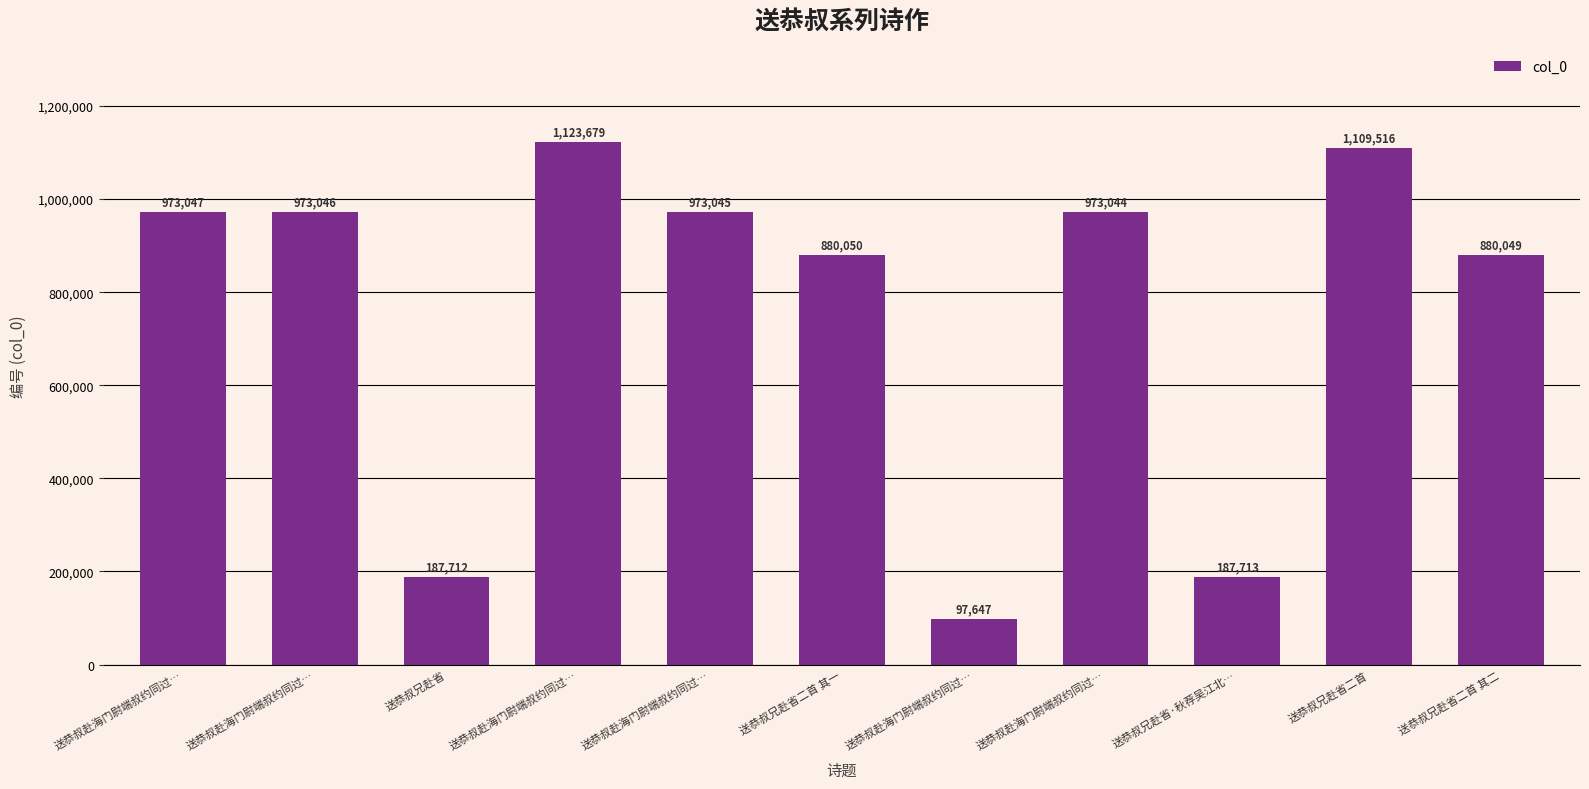

What is the label of the 1st bar from the right?

送恭叔兄赴省二首 其二